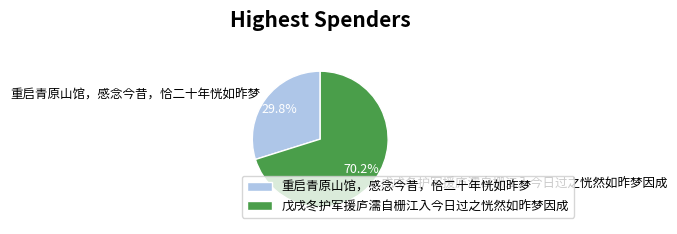

Combined, do 重启青原山馆，感念今昔，恰二十年恍如昨梦 and 戊戌冬护军援庐濡自栅江入今日过之恍然如昨梦因成 account for over 50%?

Yes